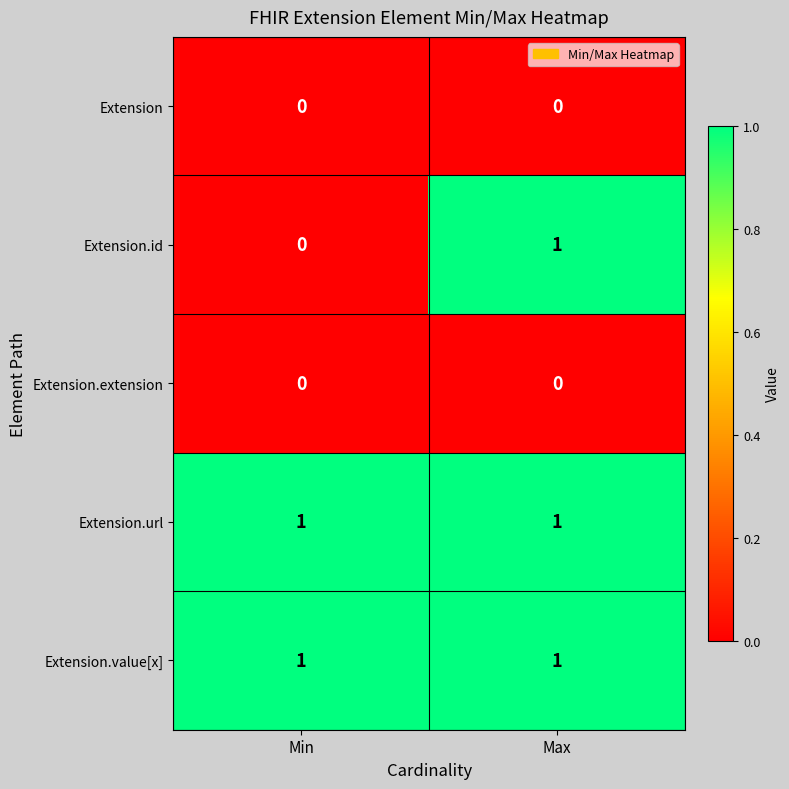

Reading left to right, transcribe all the data shown in this chart.

Extension: 0	0
Extension.id: 0	1
Extension.extension: 0	0
Extension.url: 1	1
Extension.value[x]: 1	1